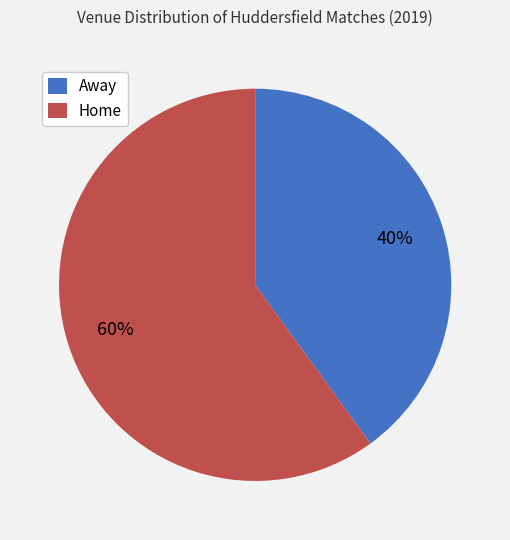

What is the largest slice in the pie chart?

Home